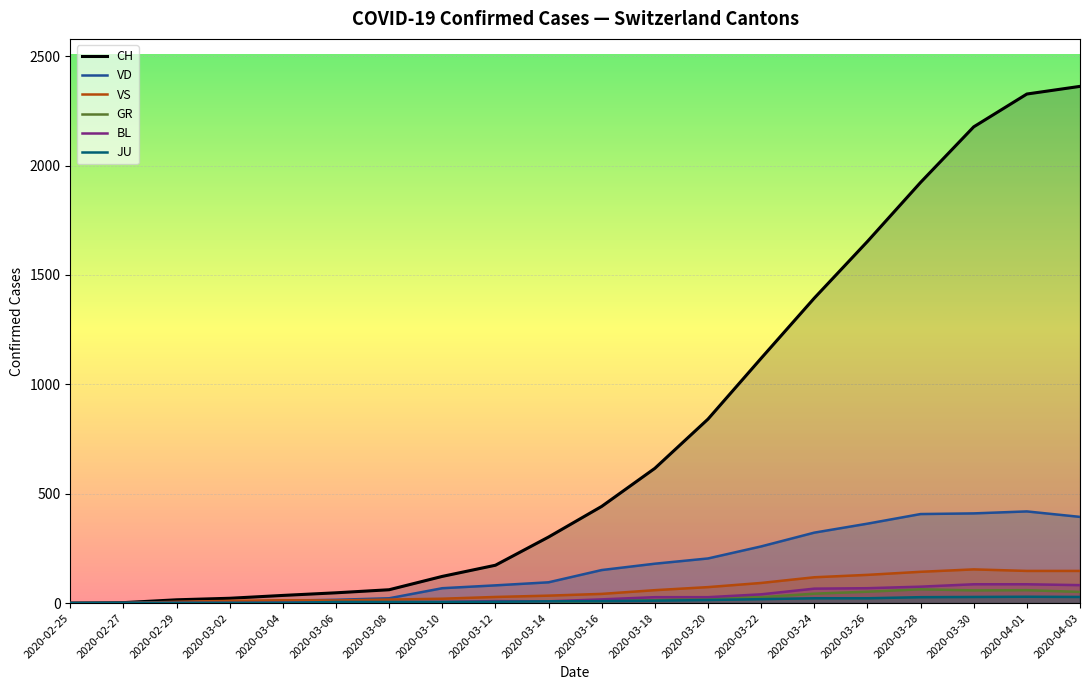

Which category has the lowest value in the VD series?

2020-02-25